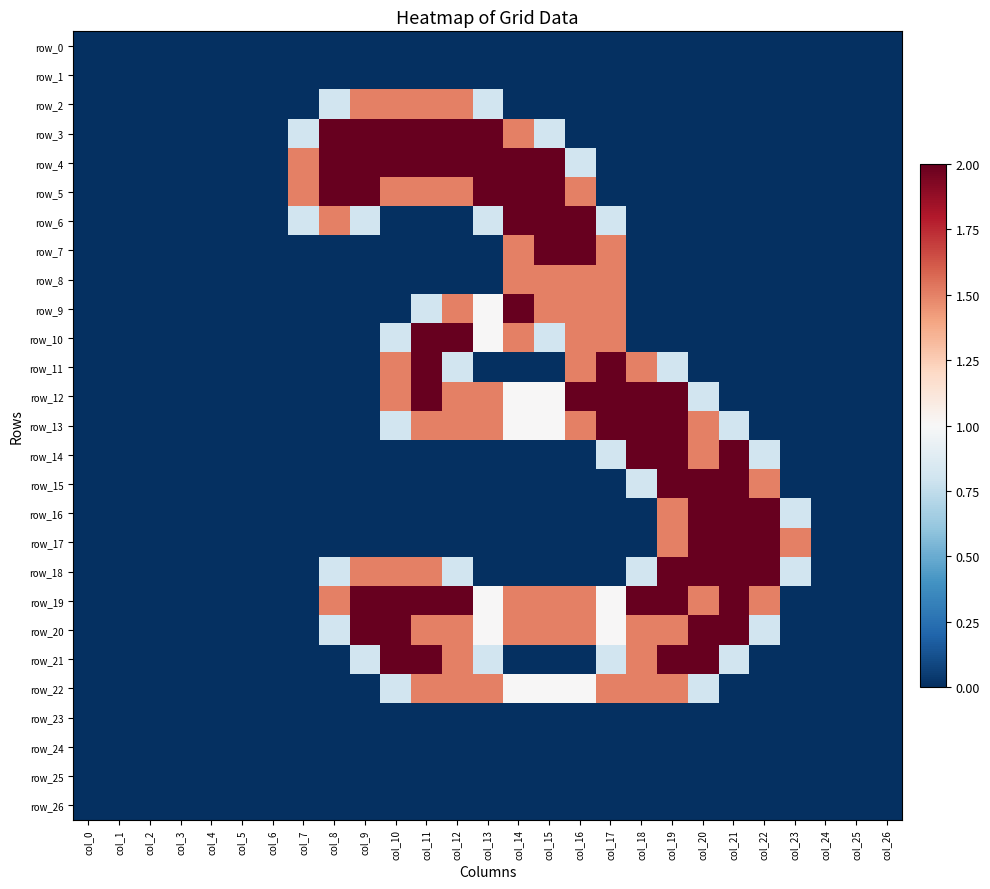

List the series in order of their peak value, highest first.

row_3, row_4, row_5, row_6, row_7, row_9, row_10, row_11, row_12, row_13, row_14, row_15, row_16, row_17, row_18, row_19, row_20, row_21, row_2, row_8, row_22, row_0, row_1, row_23, row_24, row_25, row_26